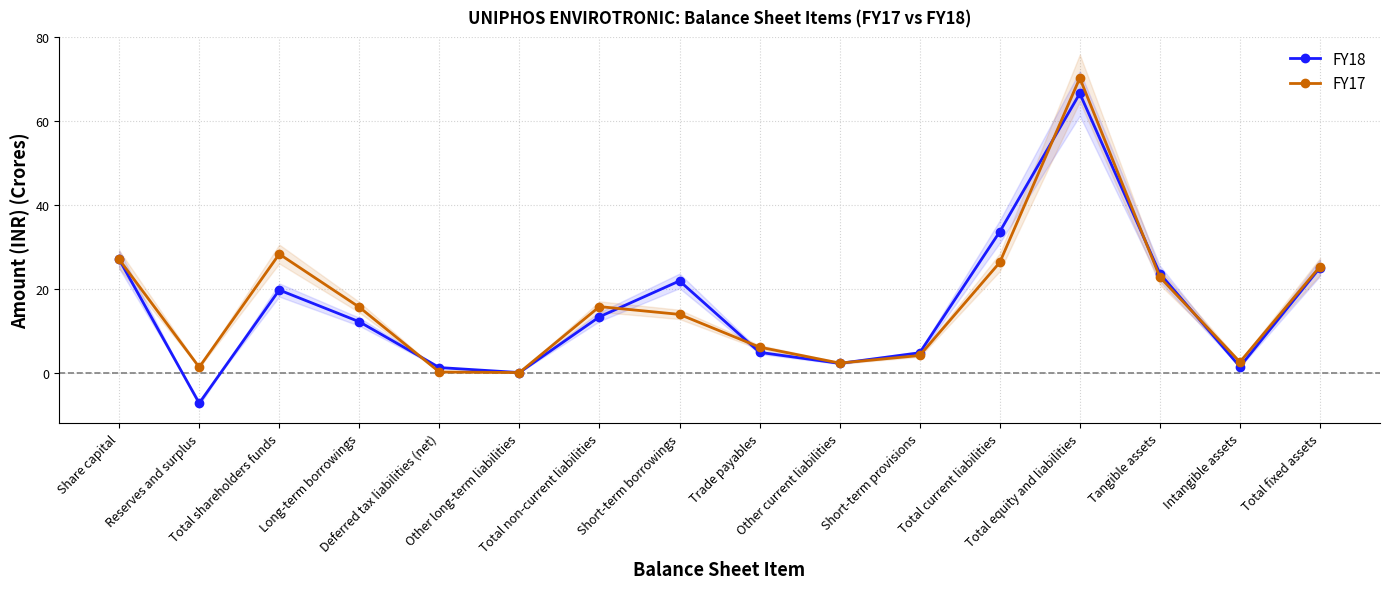

Is the value of FY17 at Total shareholders funds greater than the value of FY18 at Trade payables?

Yes